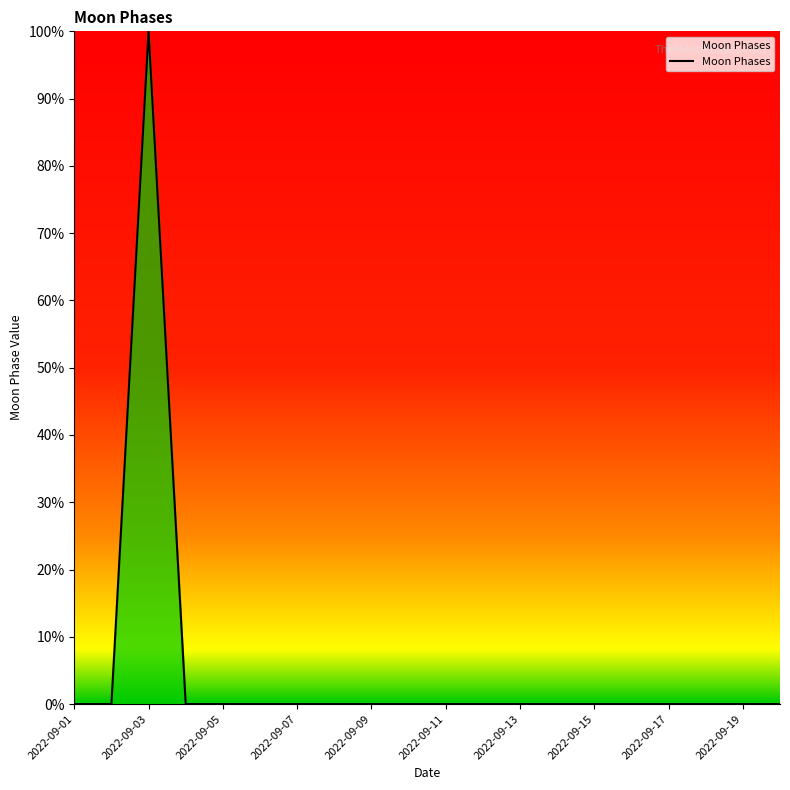

What is the maximum value shown in the chart?

100